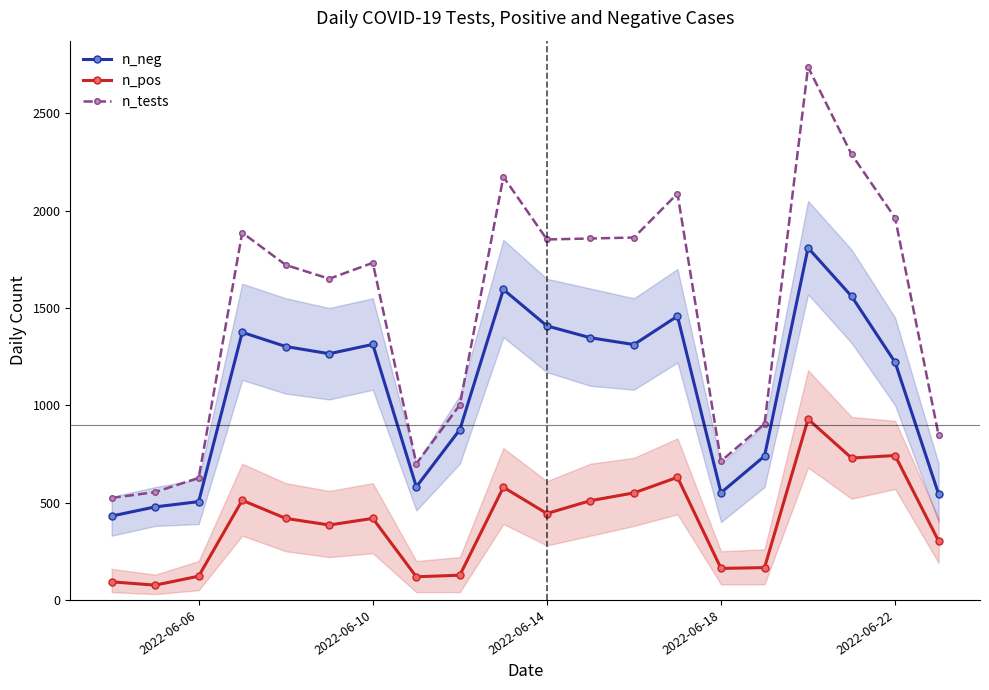

What is the highest value of the n_neg series?

1809